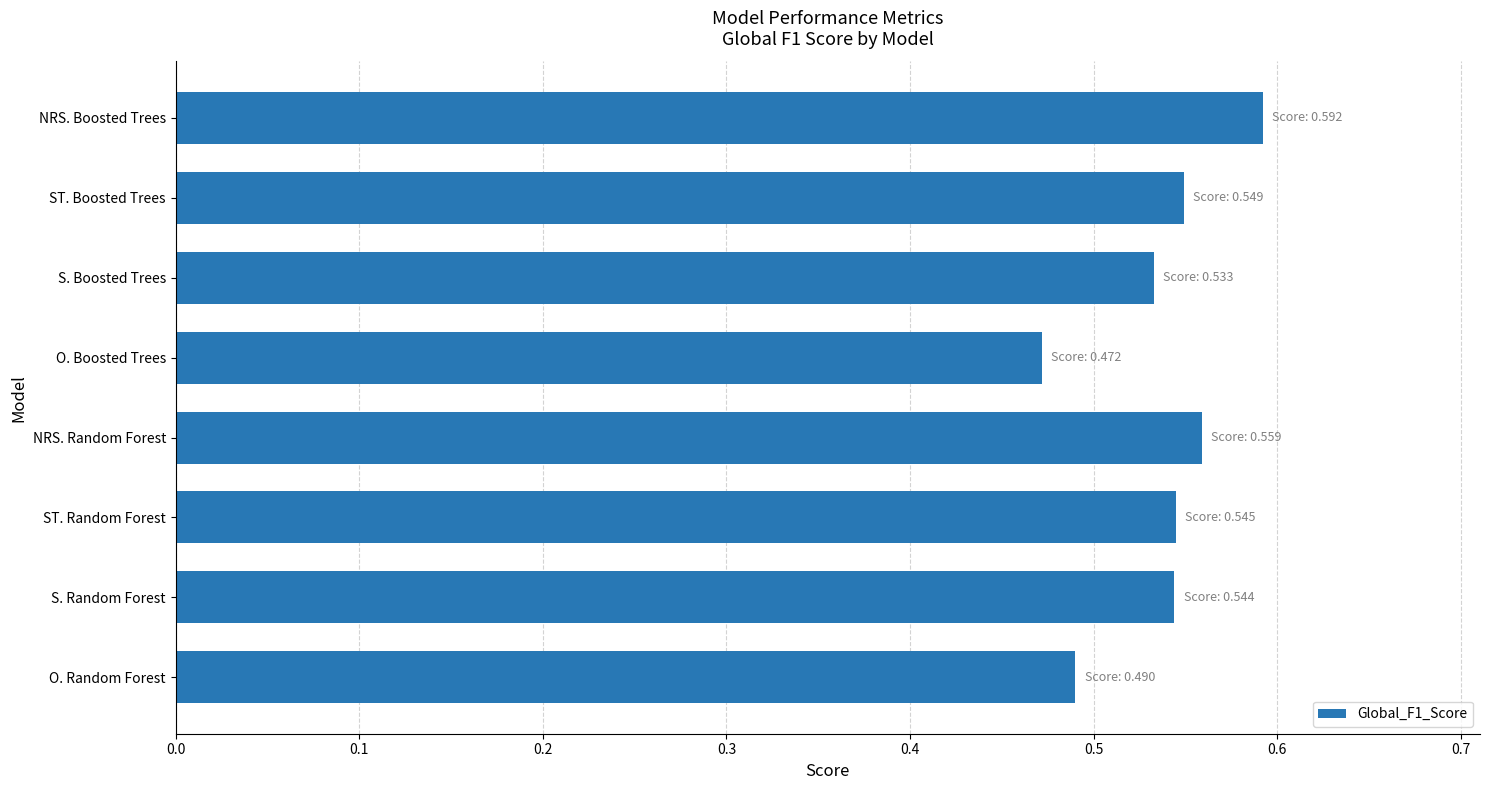

What is the sum of all values?

4.3